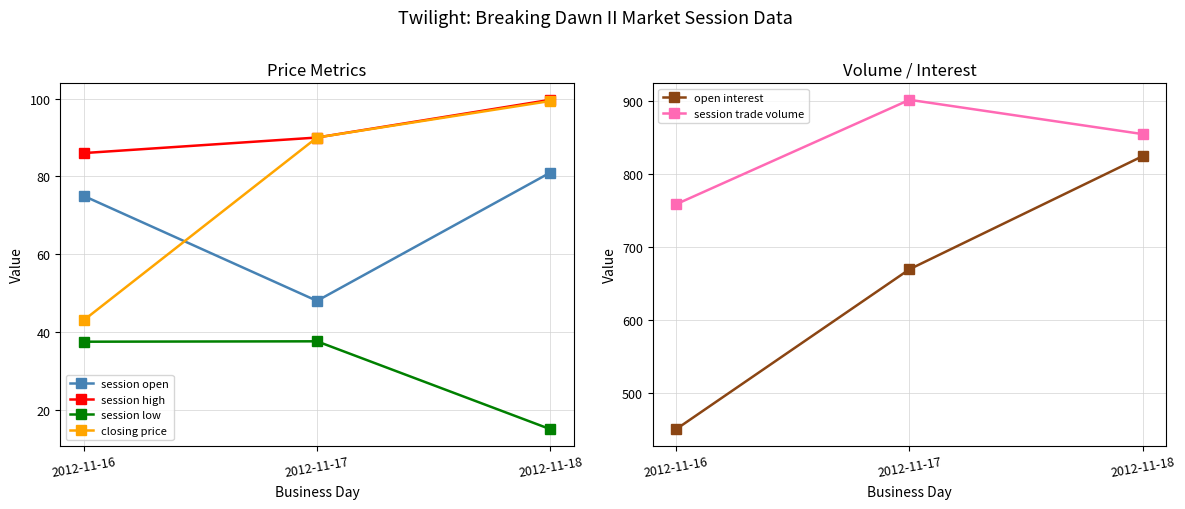

Between 2012-11-16 and 2012-11-17, which series saw the biggest shift?

open interest